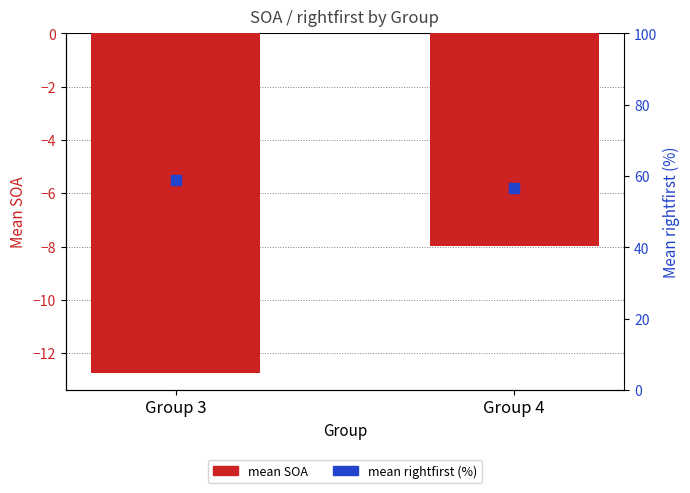

Is the value of mean SOA at Group 4 greater than the value of mean rightfirst (%) at Group 3?

No